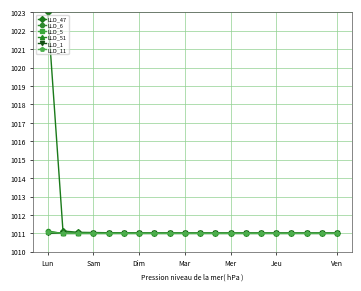

What is the sum of all LLD_51 values?

20220.1